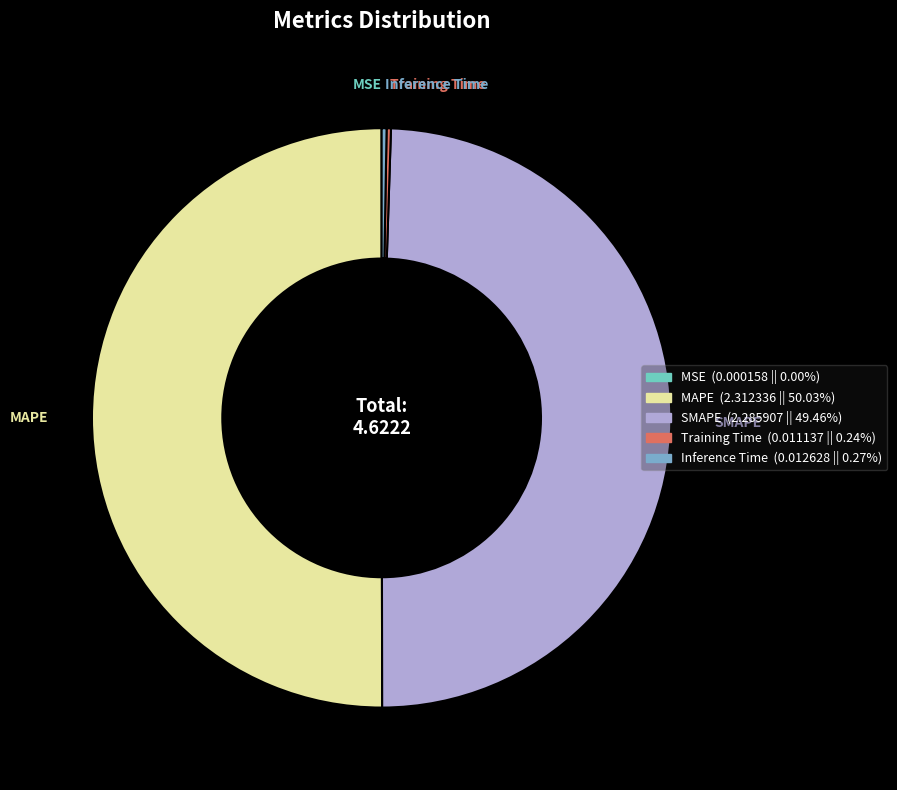

Combined, do SMAPE and MAPE account for over 50%?

Yes